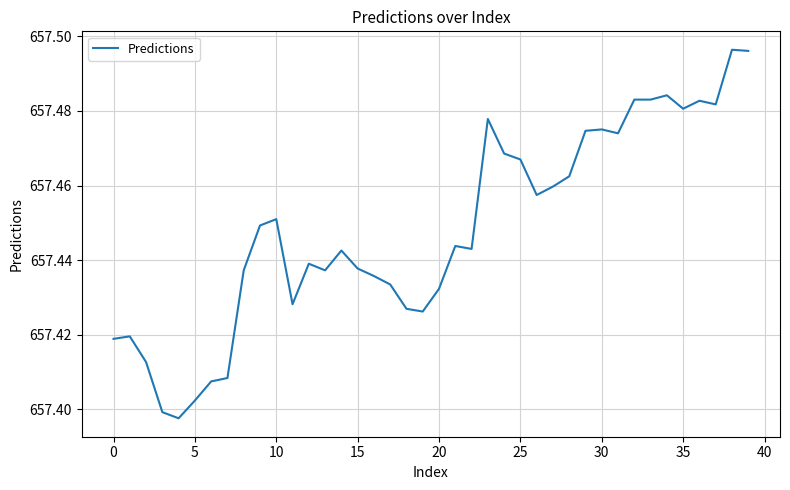

True or false: there are more than 0 points higher than both neighbors.

True